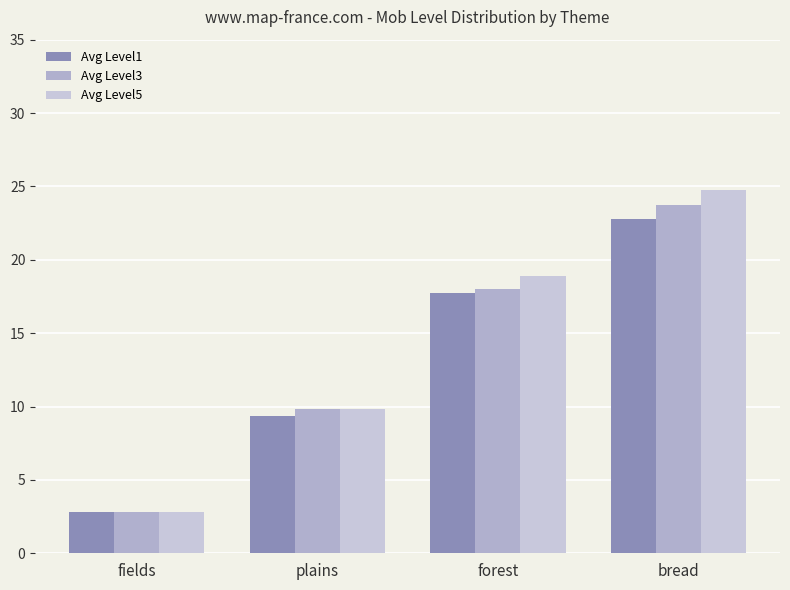

What is the label of the 2nd bar from the right?

forest